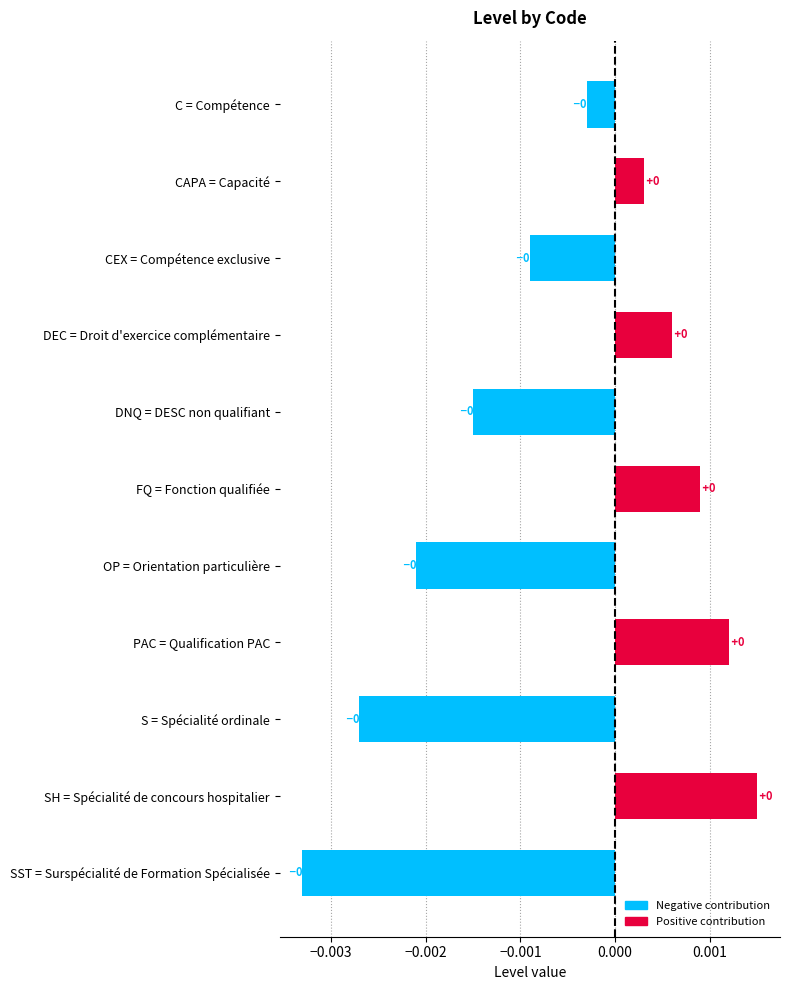

What is the label of the 1st bar from the bottom?

SST = Surspécialité de Formation Spécialisée